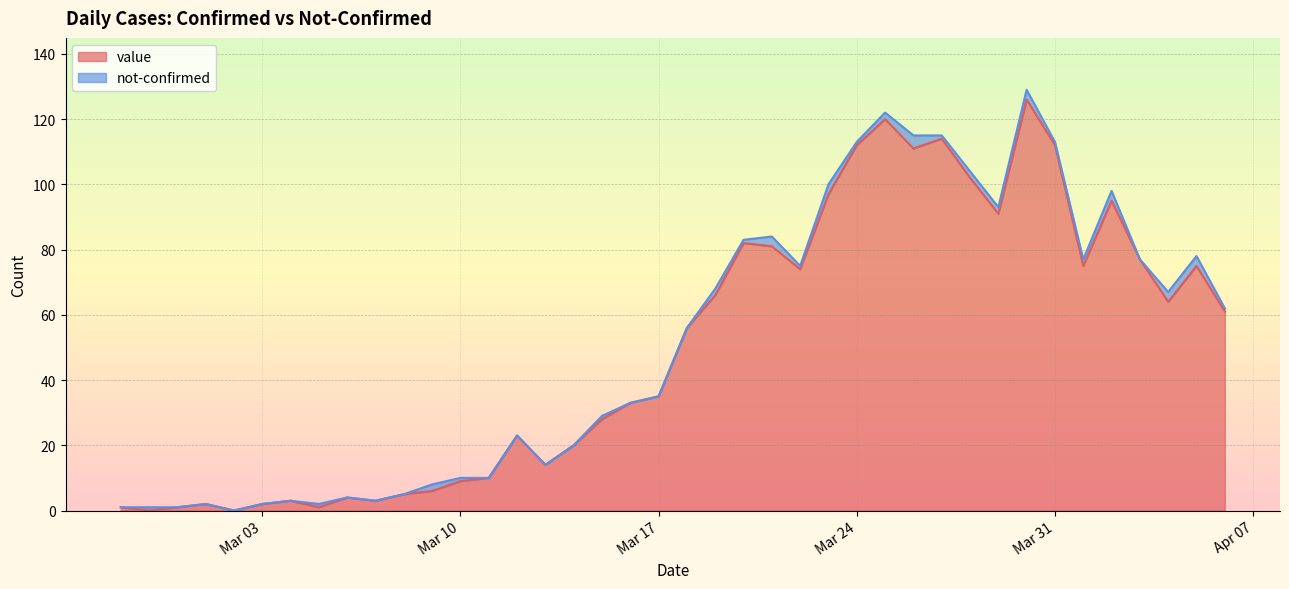

What is the maximum value for value?

126